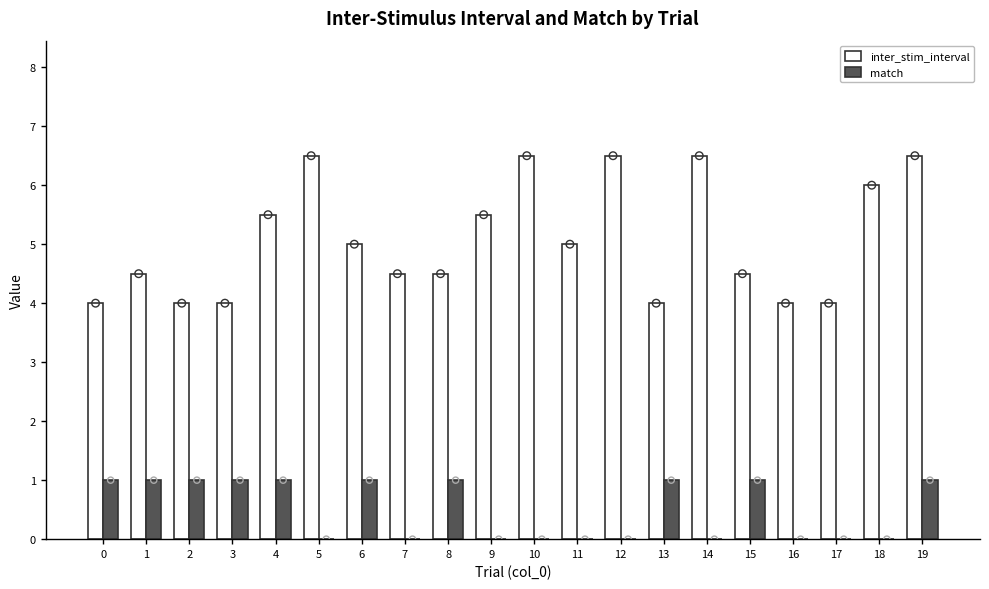

What are all the series names shown in the legend?

inter_stim_interval, match